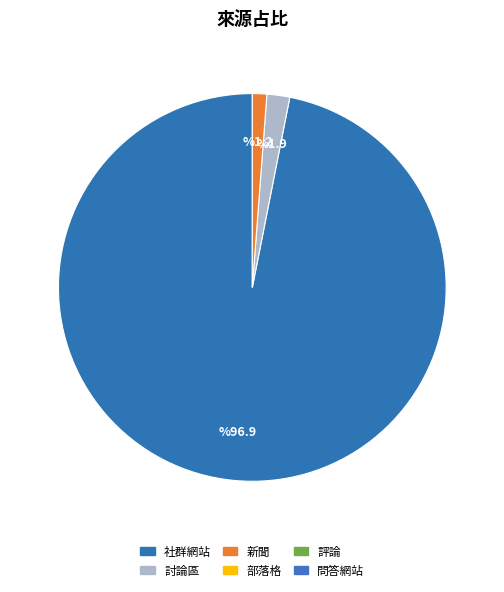

Is there any slice that represents more than half of the pie?

Yes